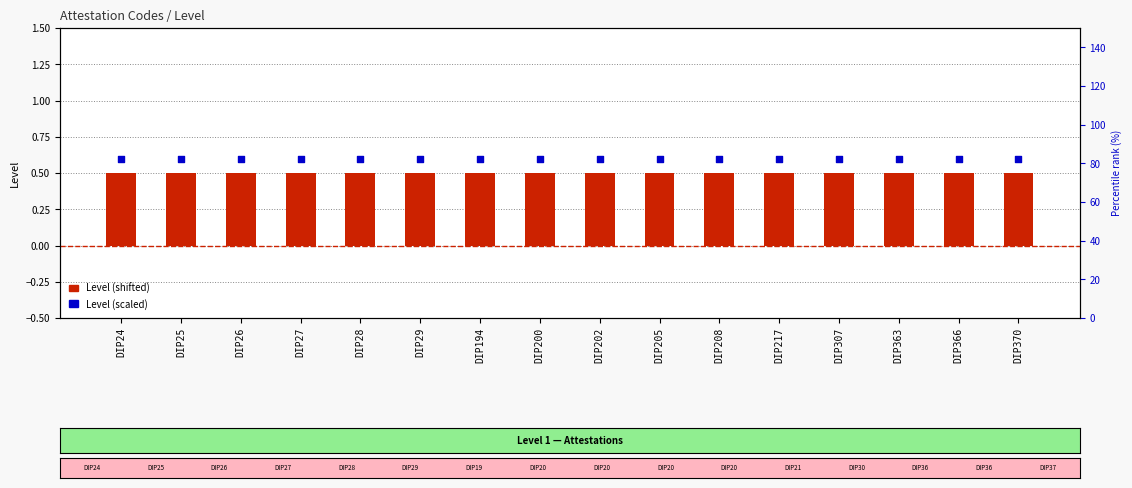

At which category is the sum across all series the highest?

DIP24